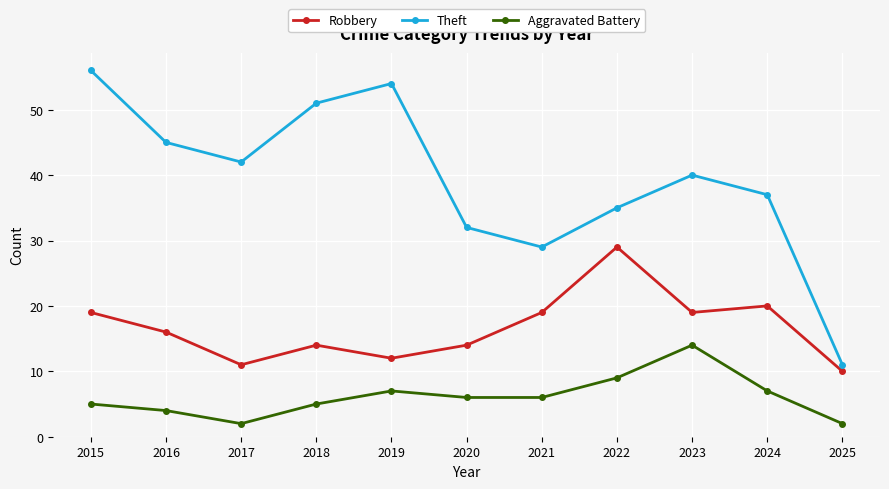

How many series are shown in this chart?

3